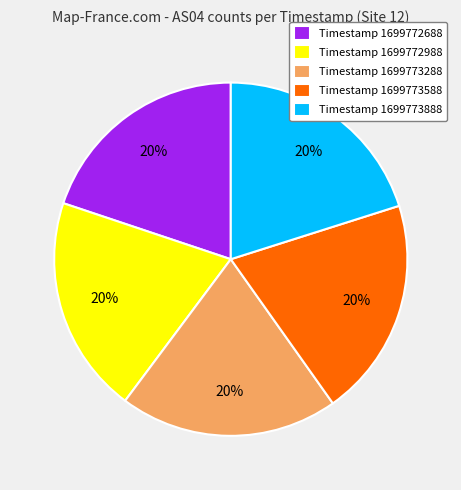

True or false: Timestamp 1699772988 accounts for 32% of the total.

False